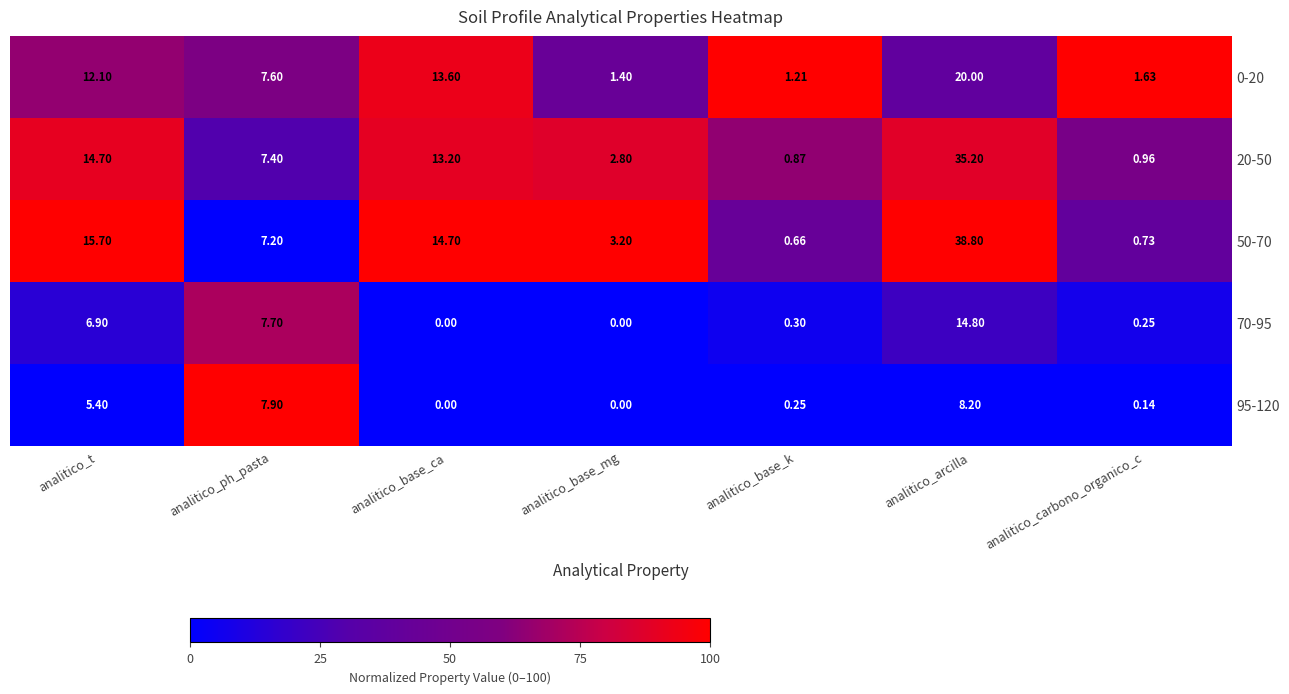

Which label corresponds to the largest value in the chart?

analitico_arcilla